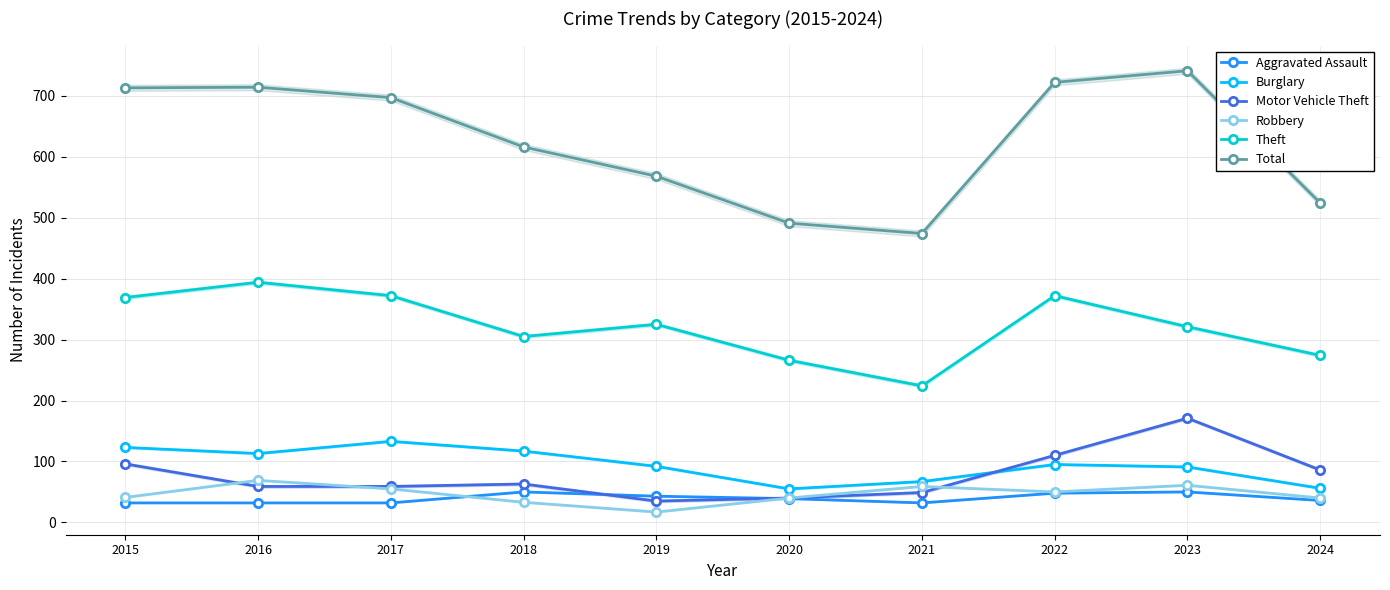

At 2020, list the series in order from smallest to largest.

Aggravated Assault, Motor Vehicle Theft, Robbery, Burglary, Theft, Total